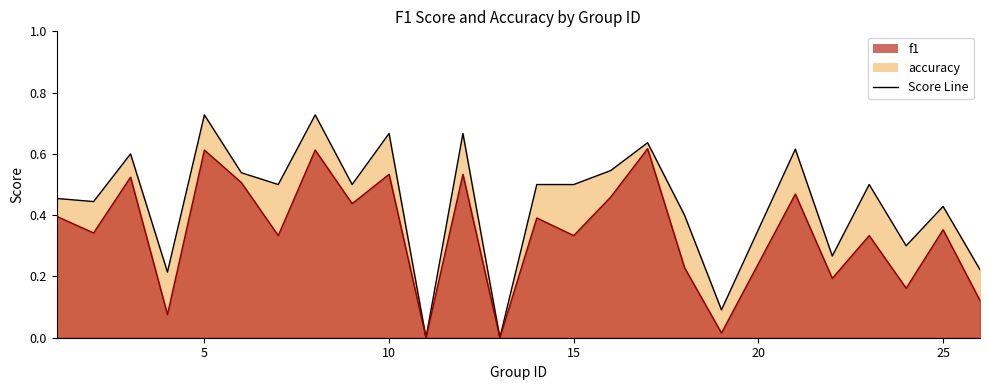

The accuracy series shows 1.0 at 6. True or false?

False